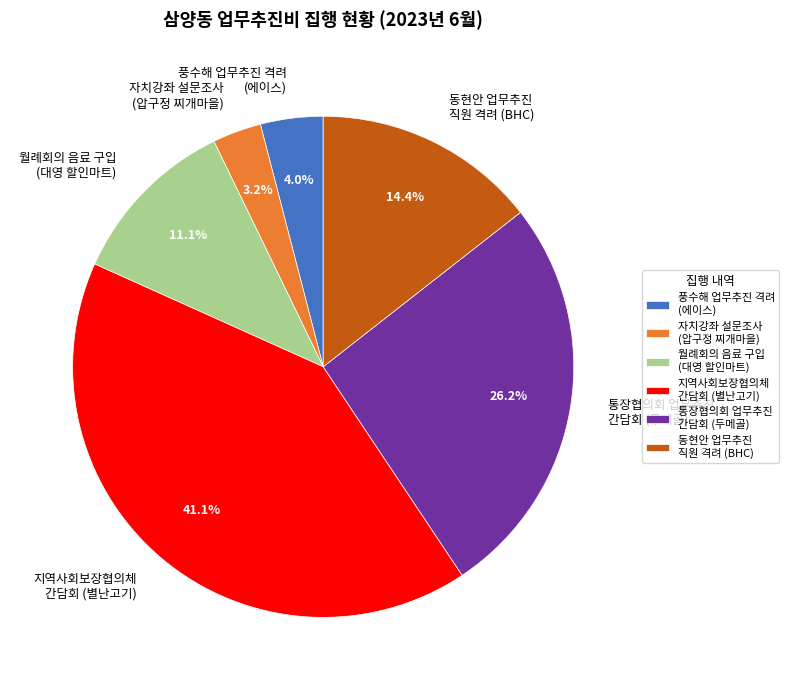

Approximately how many times larger is the value at 통장협의회 업무추진 간담회 (두메골) compared to 동현안 업무추진 직원 격려 (BHC)?

1.8